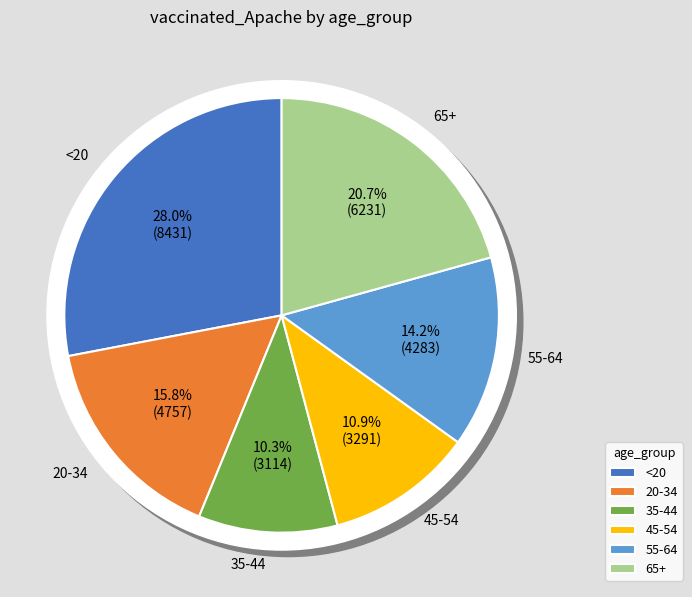

Which has a higher value, 20-34 or 45-54?

20-34